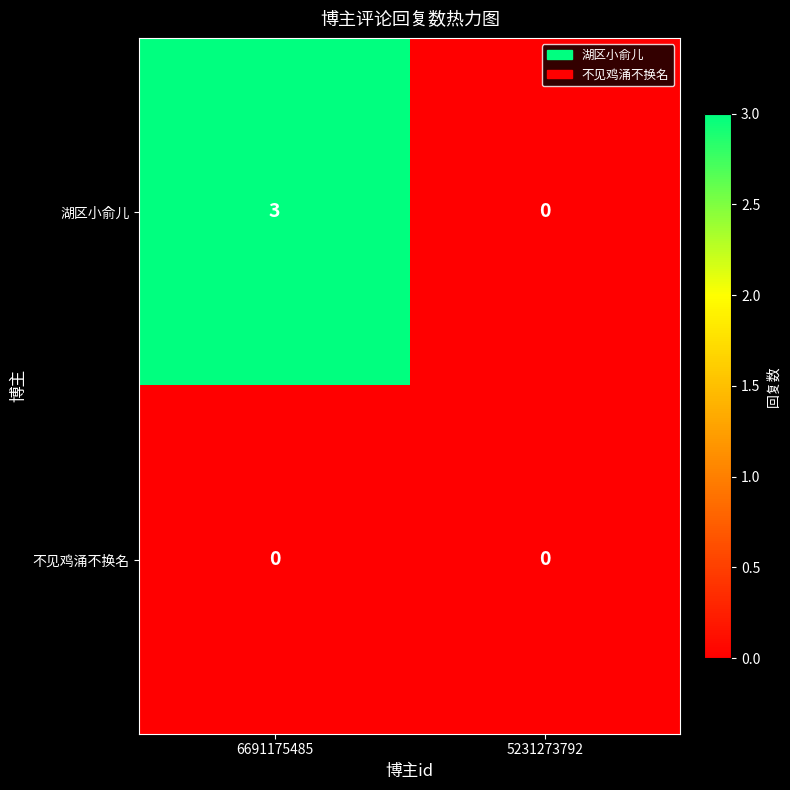

At how many categories does at least one series exceed 2?

1